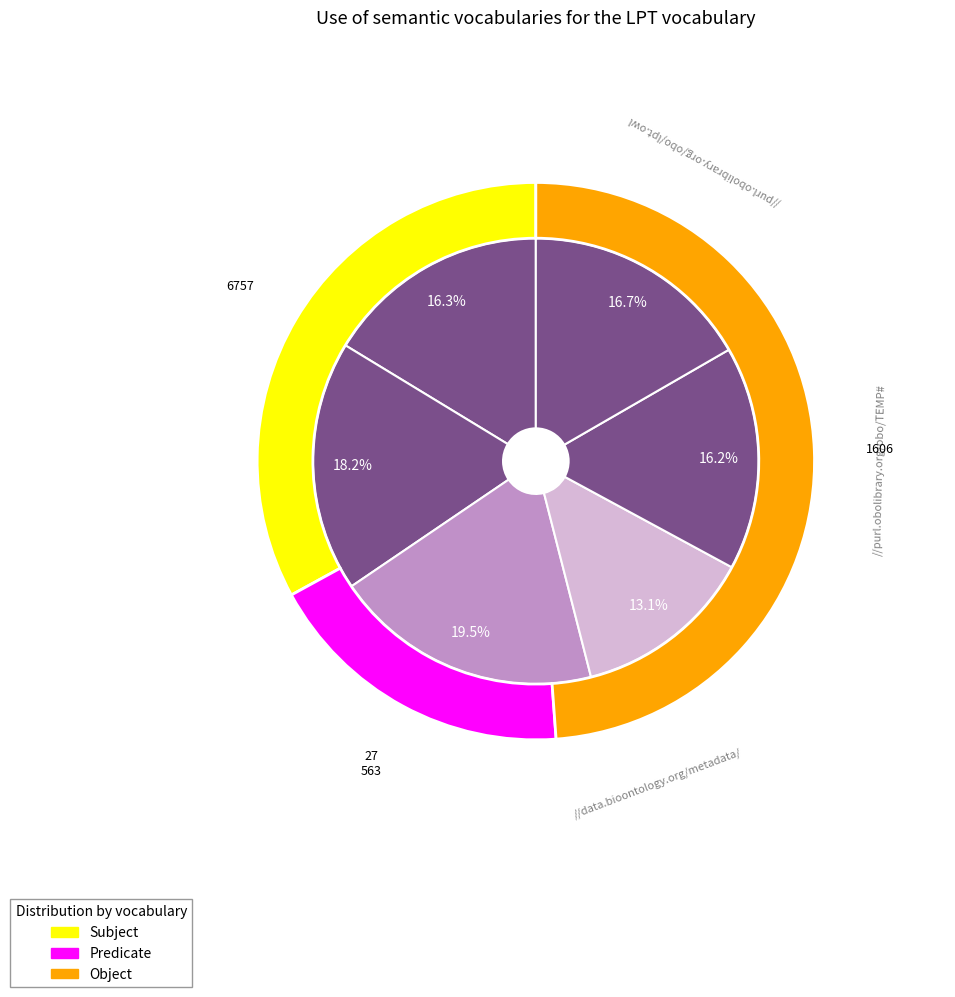

What percentage is the 3 slice, to the nearest percent?

13%